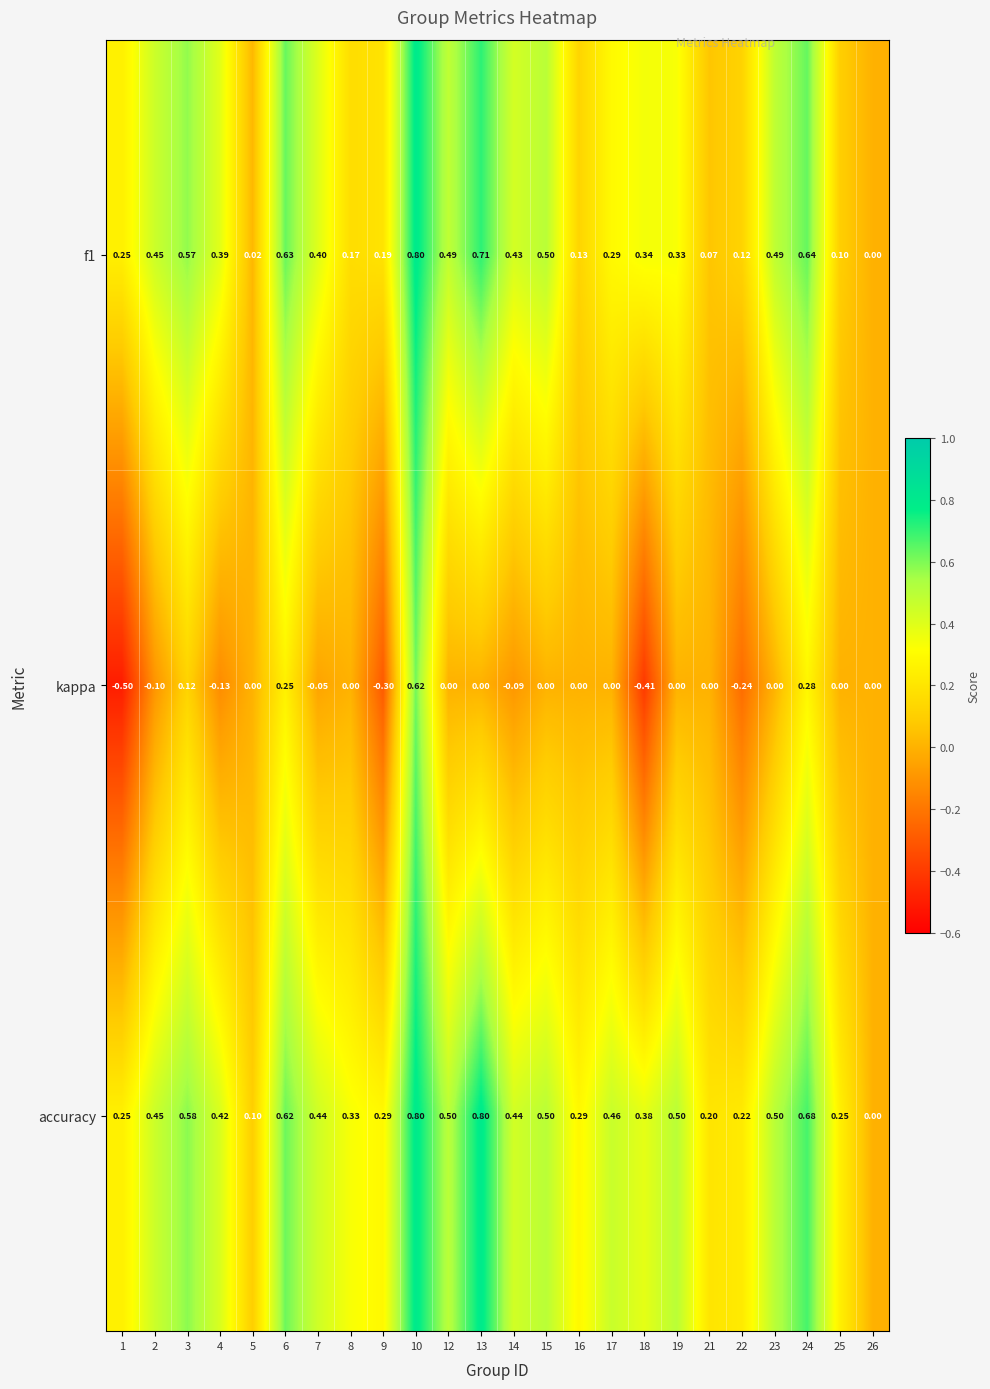

Which series has the largest range (max minus min)?

kappa